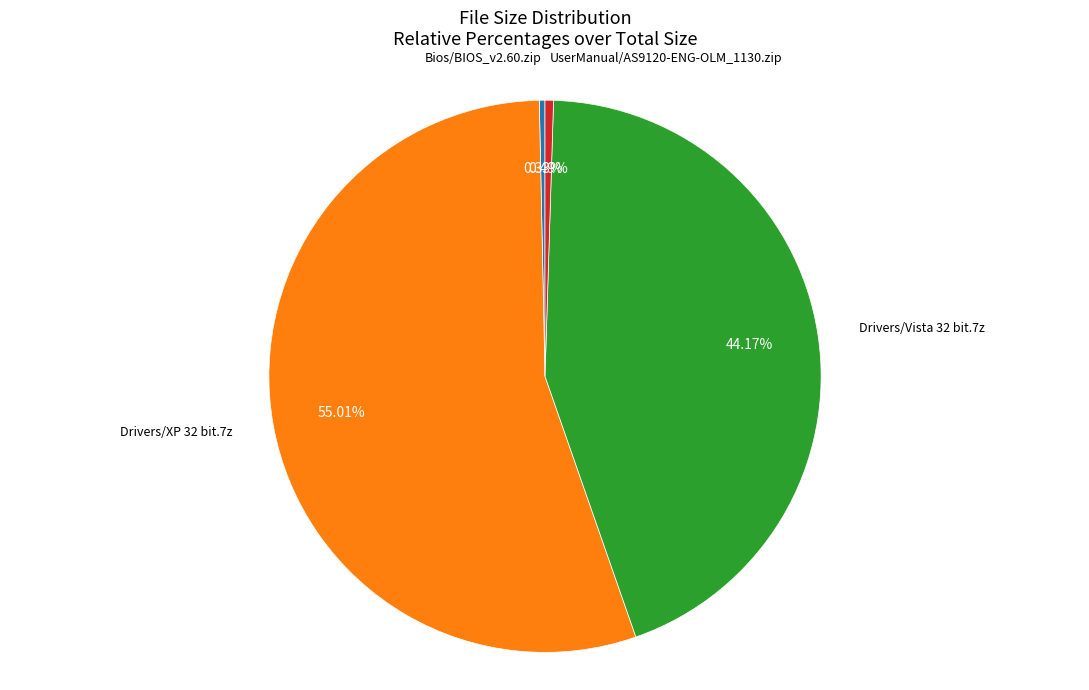

To the nearest percent, what is the difference between the largest and smallest slice percentages?

55%